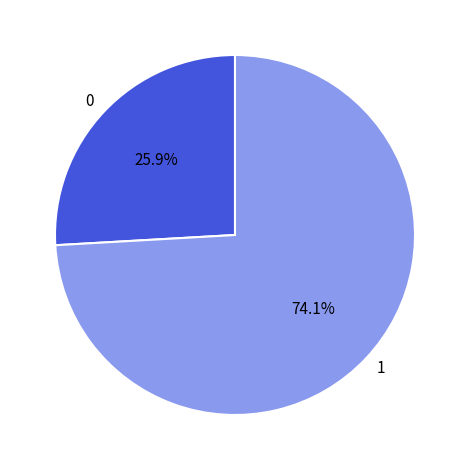

What percentage is NOT represented by 1?

25.9%